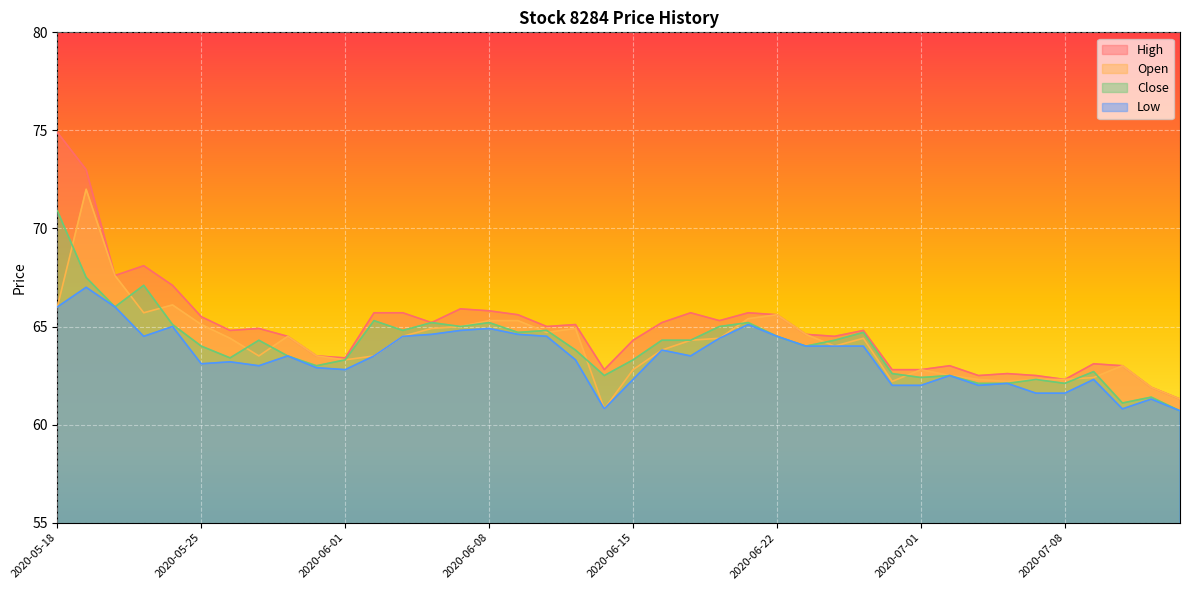

In Close, how many points are higher than both neighbors (excluding endpoints)?

12